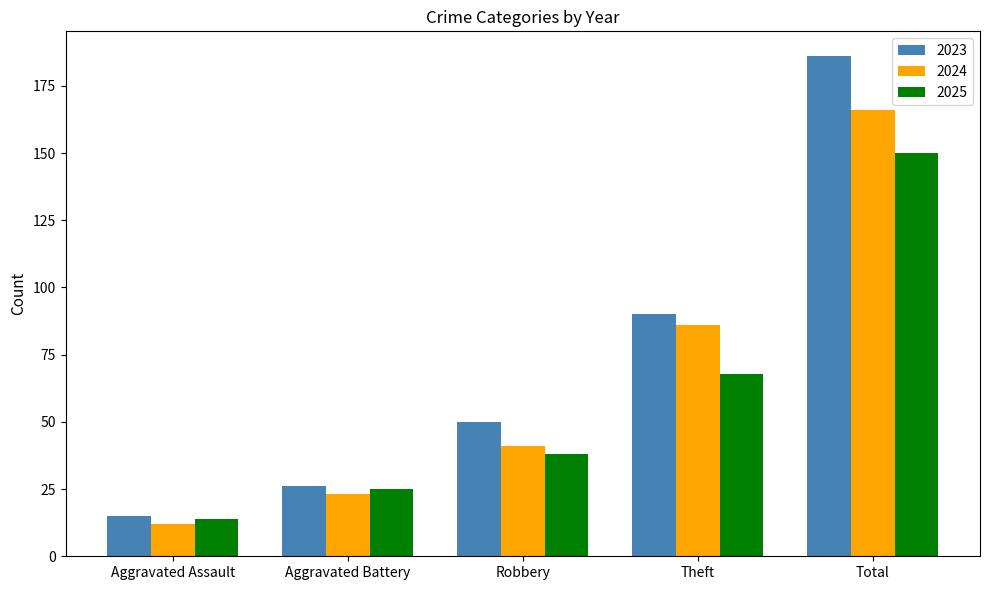

Between Aggravated Assault and Robbery, which series saw the biggest shift?

2023